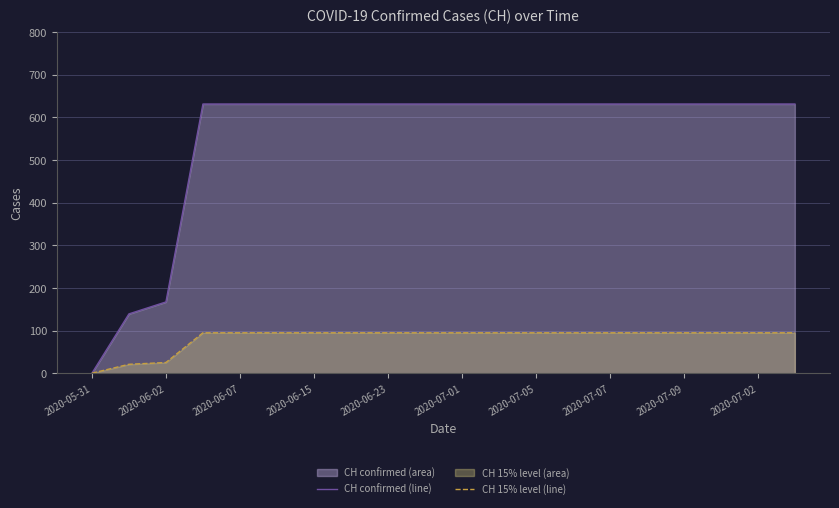

List the series in order of their overall mean, lowest first.

CH 15% level (line), CH confirmed (line)